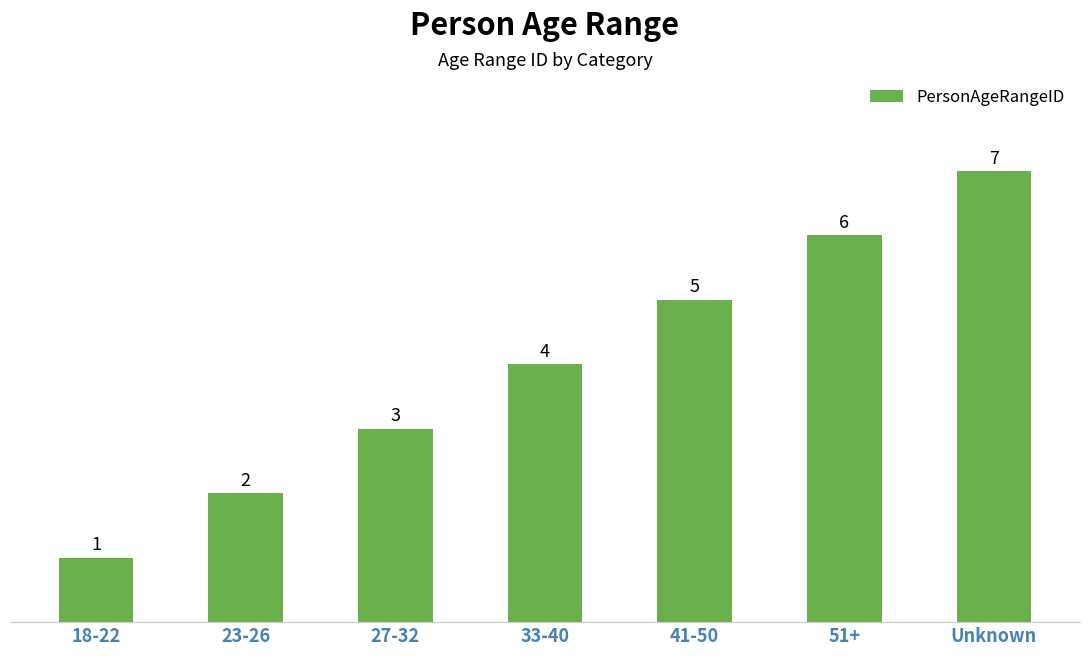

List the labels in order of value, largest first.

Unknown, 51+, 41-50, 33-40, 27-32, 23-26, 18-22